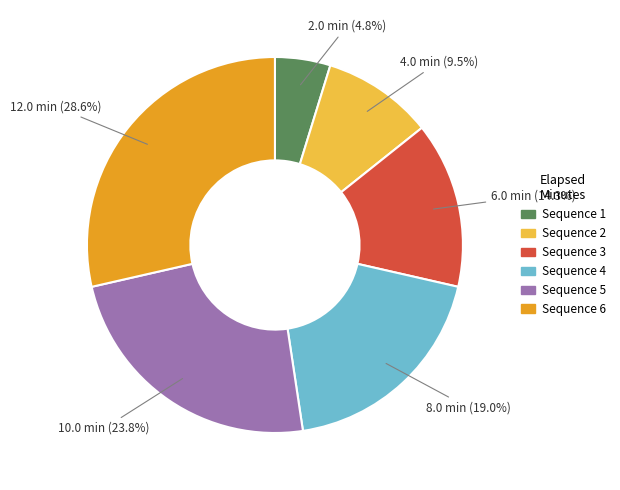

Does any single category account for the majority?

No